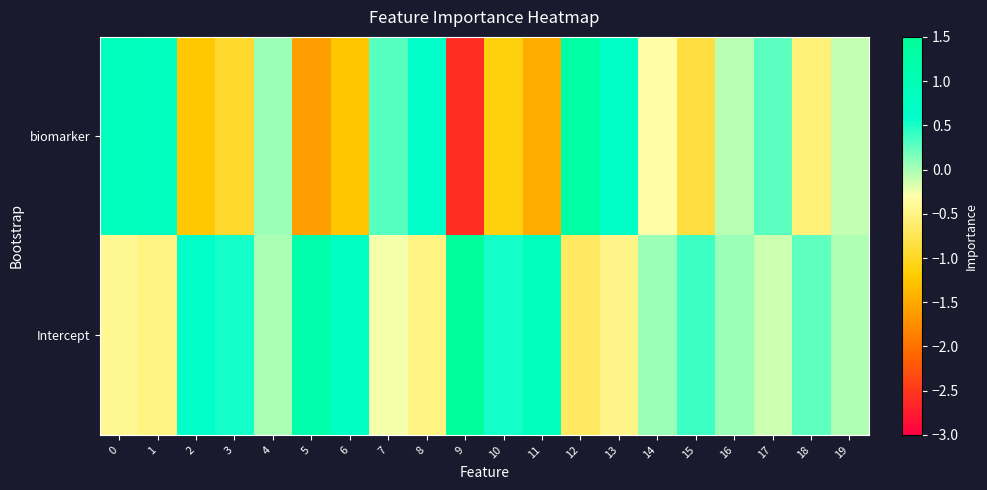

Reading left to right, transcribe all the data shown in this chart.

biomarker: 0=0.9	1=0.8	2=-1.2	3=-1.0	4=0.1	5=-1.6	6=-1.3	7=0.3	8=0.6	9=-2.6	10=-1.1	11=-1.5	12=1.3	13=0.7	14=-0.3	15=-0.9	16=-0.0	17=0.3	18=-0.6	19=-0.1
Intercept: 0=-0.4	1=-0.5	2=0.6	3=0.5	4=-0.0	5=1.2	6=0.8	7=-0.3	8=-0.5	9=1.5	10=0.5	11=0.9	12=-0.7	13=-0.5	14=0.1	15=0.4	16=0.0	17=-0.1	18=0.3	19=-0.0